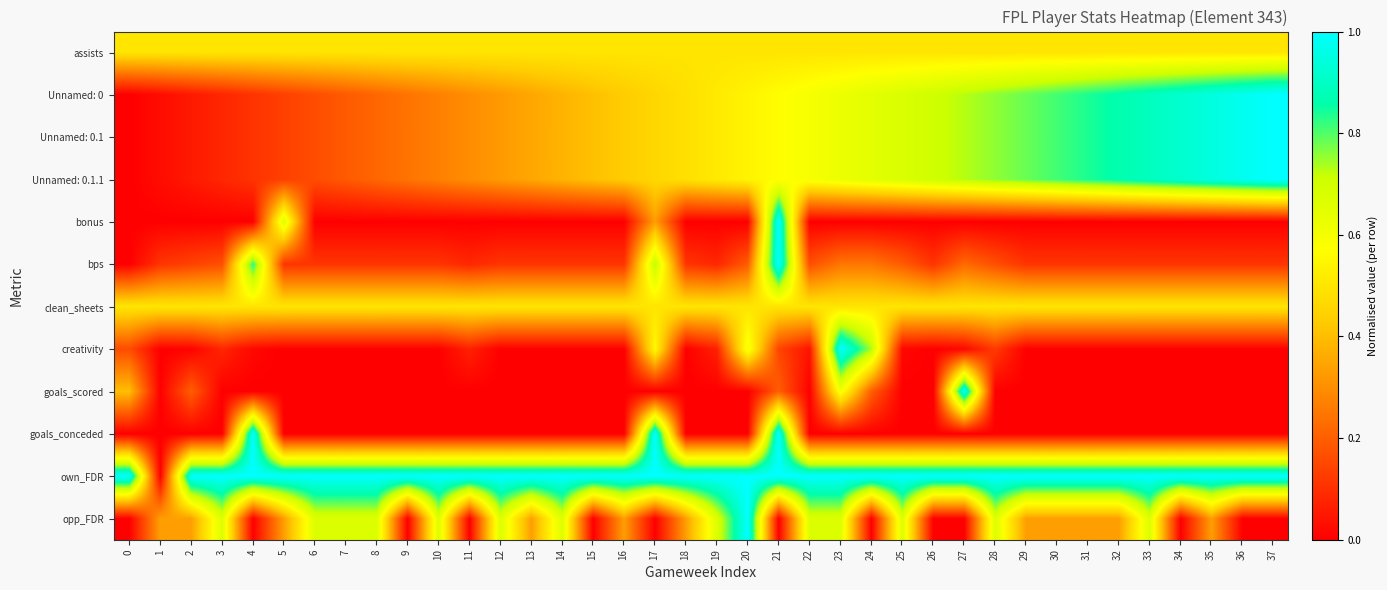

At how many categories does at least one series exceed 0?

38